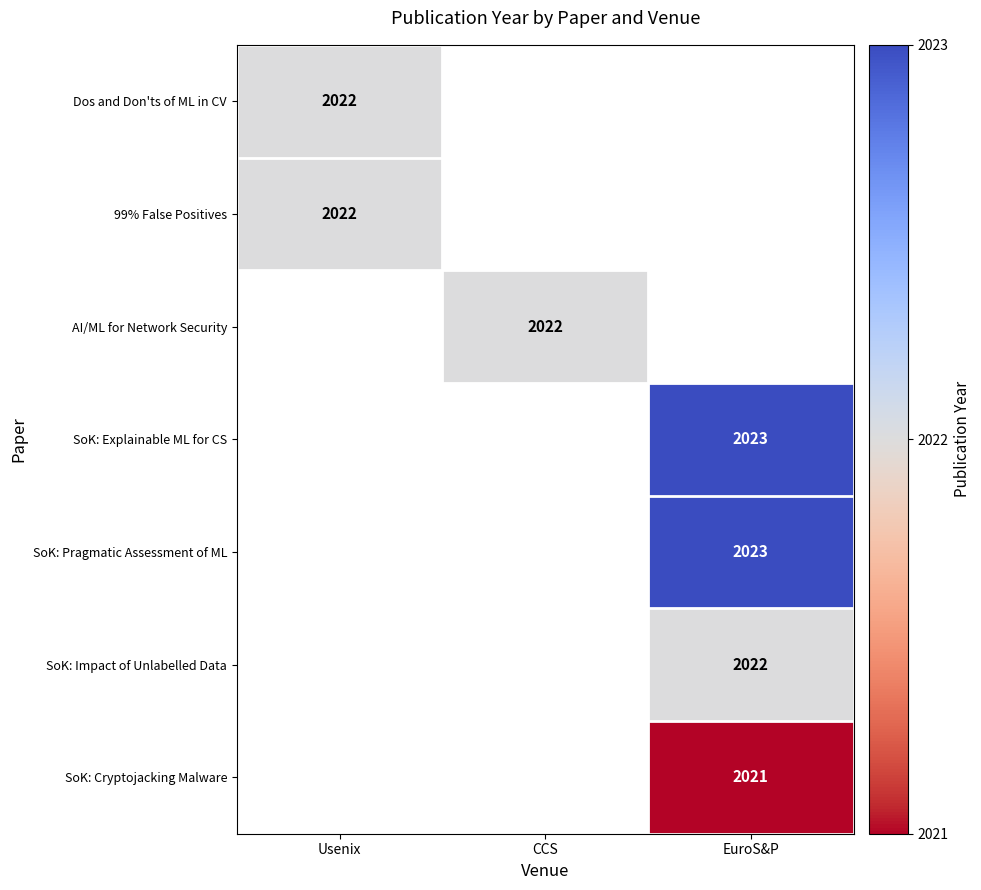

What is the minimum value shown in the chart?

2021.0